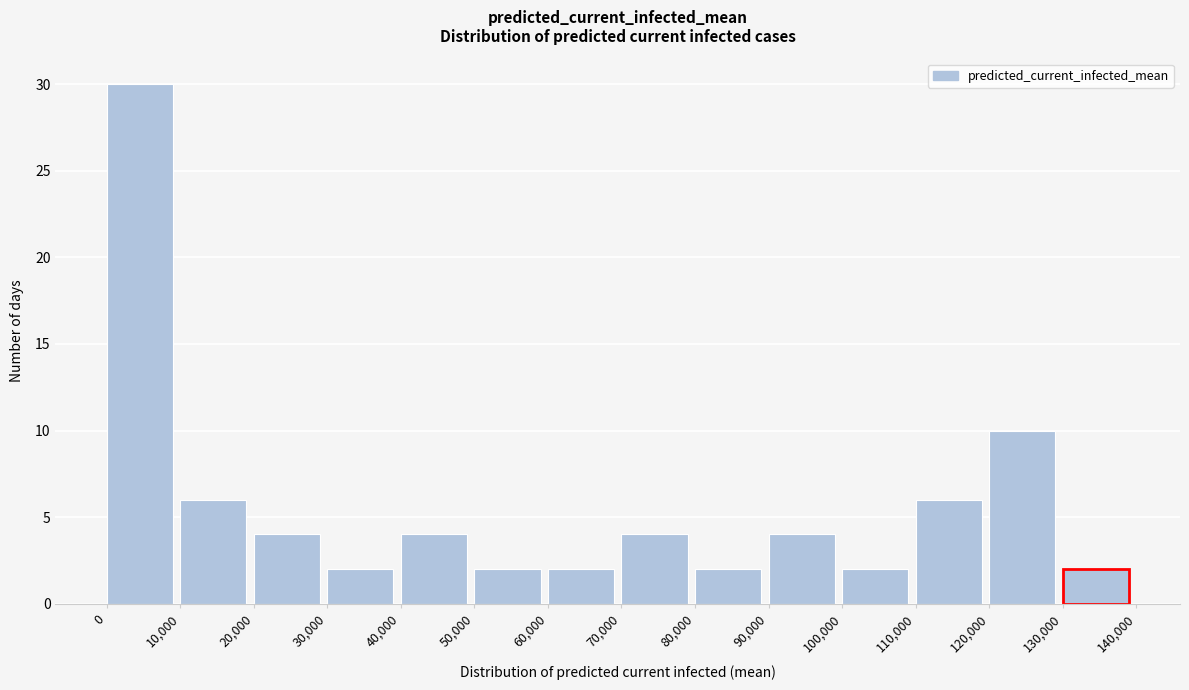

Reading left to right, transcribe this chart: for each bar, give the range it covers on the x-axis and its height. The values are not printed on the chart, so give them approximately, as read against the axis.

0 to 10,000: 30
10,000 to 20,000: 6
20,000 to 30,000: 4
30,000 to 40,000: 2
40,000 to 50,000: 4
50,000 to 60,000: 2
60,000 to 70,000: 2
70,000 to 80,000: 4
80,000 to 90,000: 2
90,000 to 100,000: 4
100,000 to 110,000: 2
110,000 to 120,000: 6
120,000 to 130,000: 10
130,000 to 140,000: 2